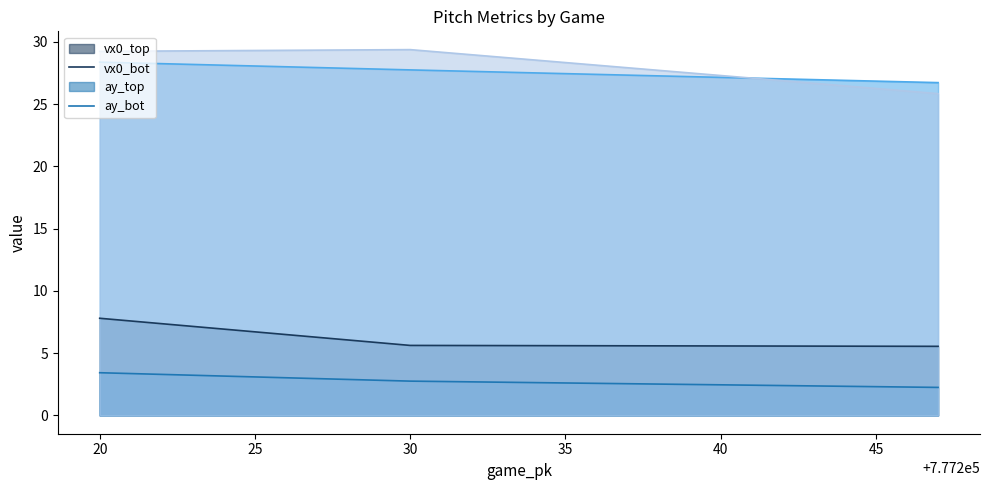

What is the greatest value displayed?

29.4